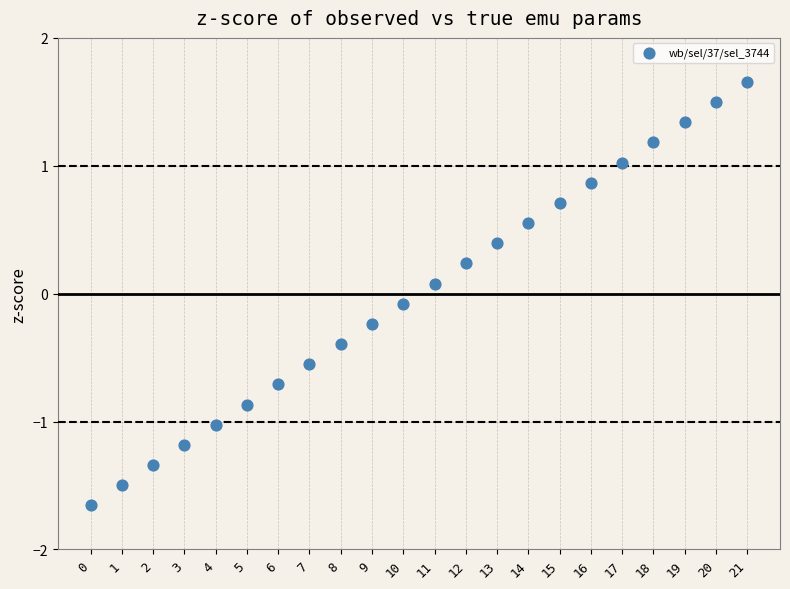

What is the range of Y values (max minus min)?

3.3